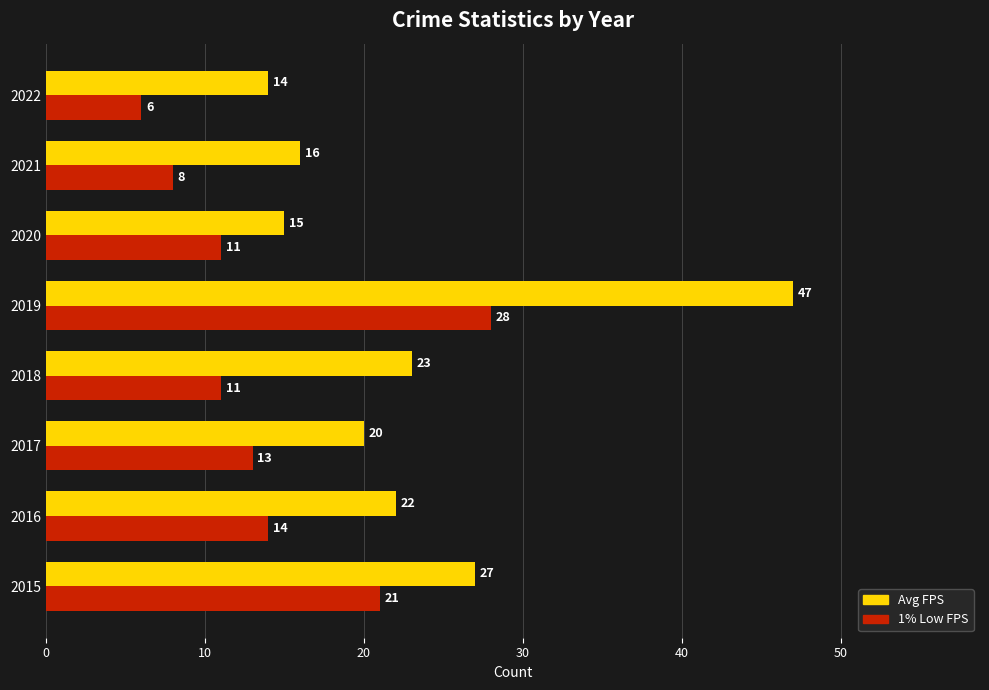

Read the 1% Low FPS value at 2020, to the nearest 10.

10